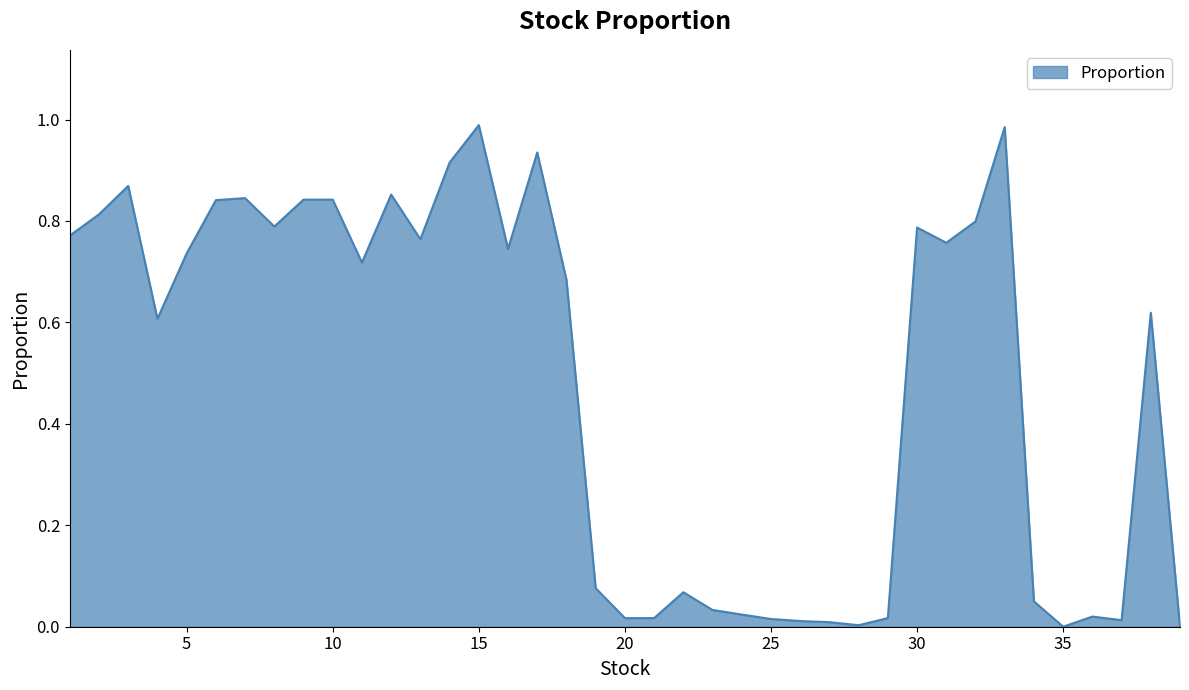

Reading left to right, list all the values displayed in this chart.

1=0.8	2=0.8	3=0.9	4=0.6	5=0.7	6=0.8	7=0.8	8=0.8	9=0.8	10=0.8	11=0.7	12=0.9	13=0.8	14=0.9	15=1.0	16=0.7	17=0.9	18=0.7	19=0.1	20=0.0	21=0.0	22=0.1	23=0.0	24=0.0	25=0.0	26=0.0	27=0.0	28=0.0	29=0.0	30=0.8	31=0.8	32=0.8	33=1.0	34=0.1	35=0.0	36=0.0	37=0.0	38=0.6	39=0.0